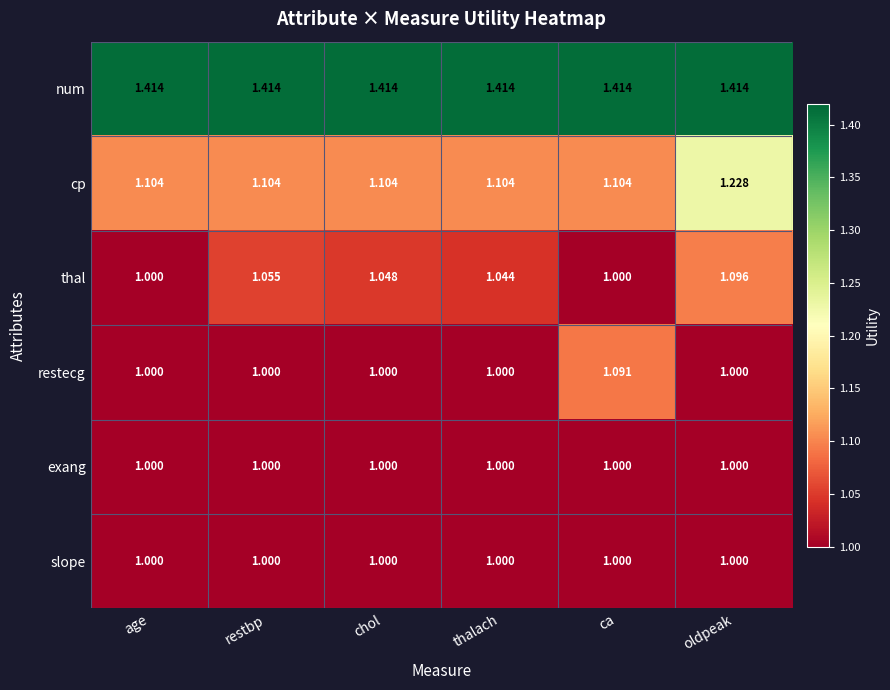

Which series changed the most between thalach and oldpeak?

cp